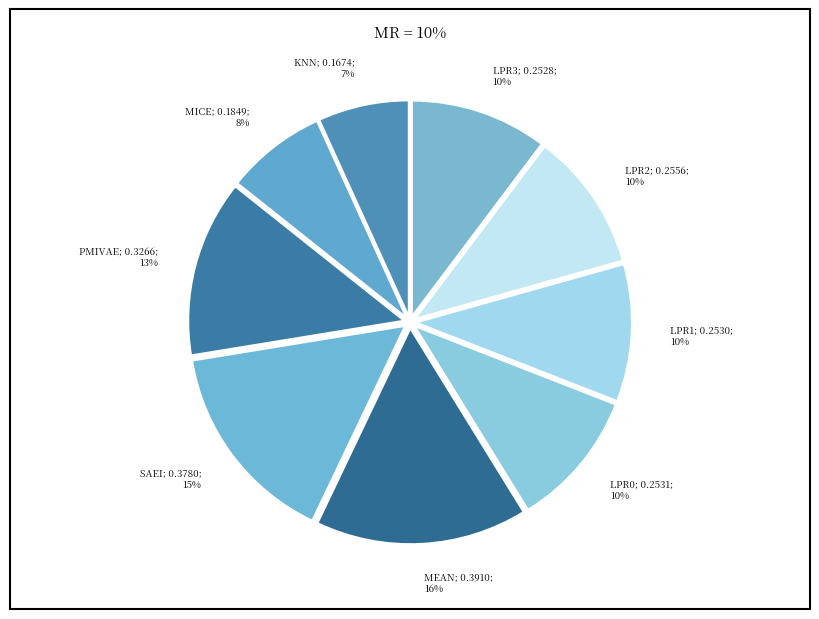

What is the largest slice in the pie chart?

MEAN